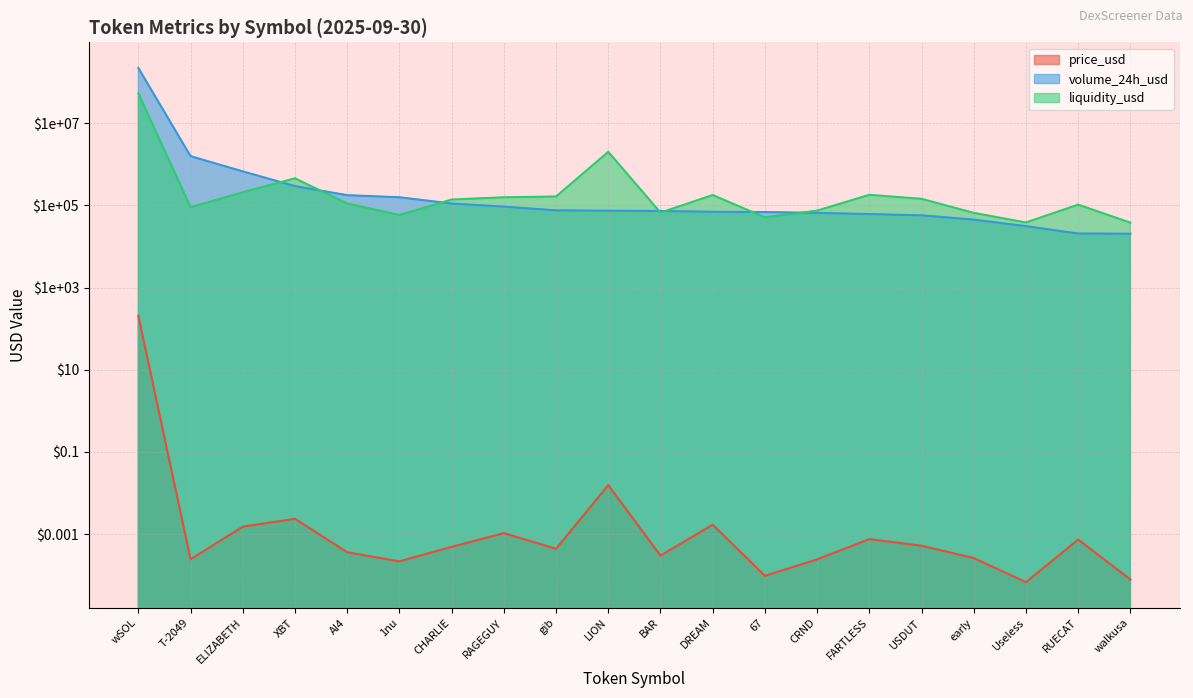

What is the average value of the volume_24h_usd series?

11218451.9